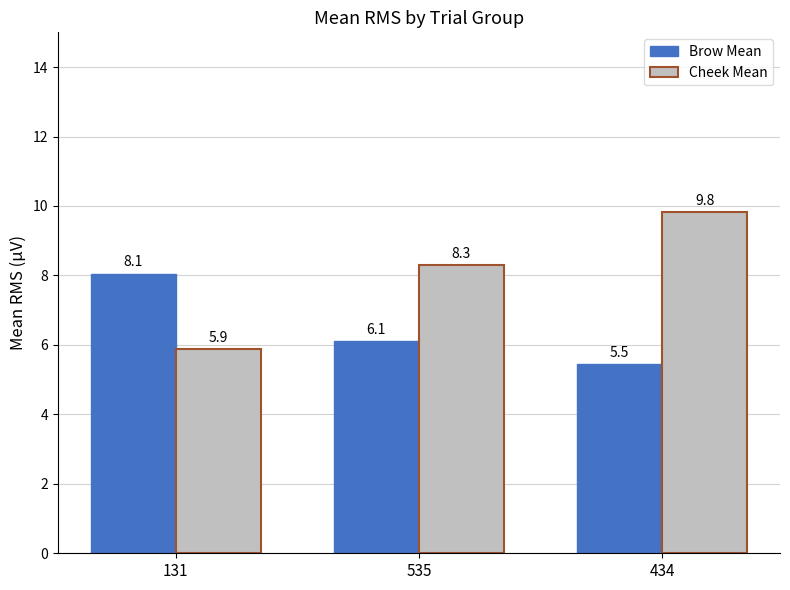

What is the total value across all series at 434?

15.3